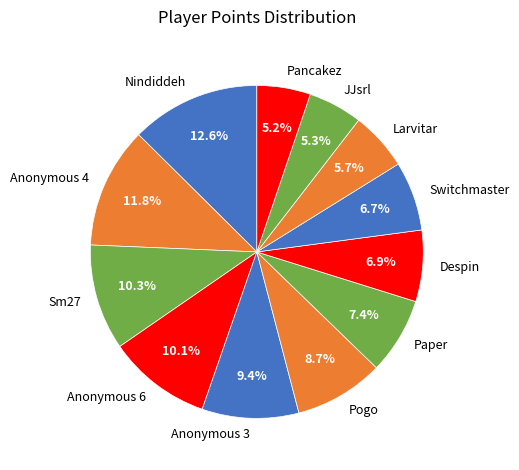

To the nearest percent, what is the difference between the largest and smallest slice percentages?

7%